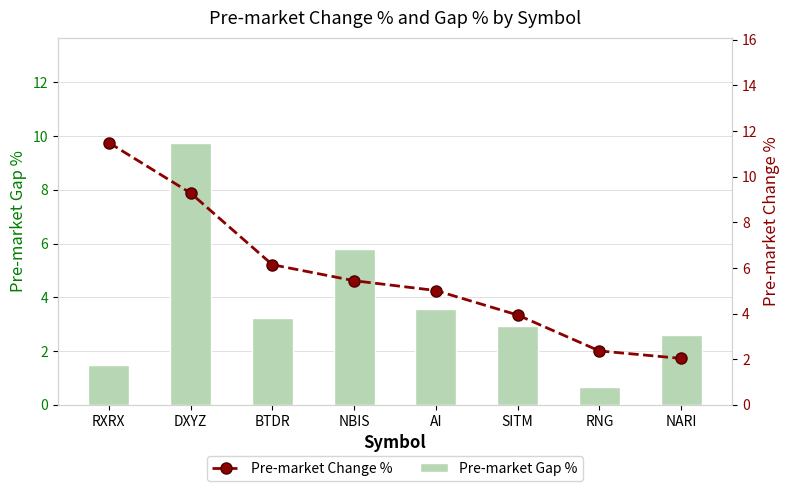

True or false: Pre-market Change % has a value of 2.1 at BTDR.

False